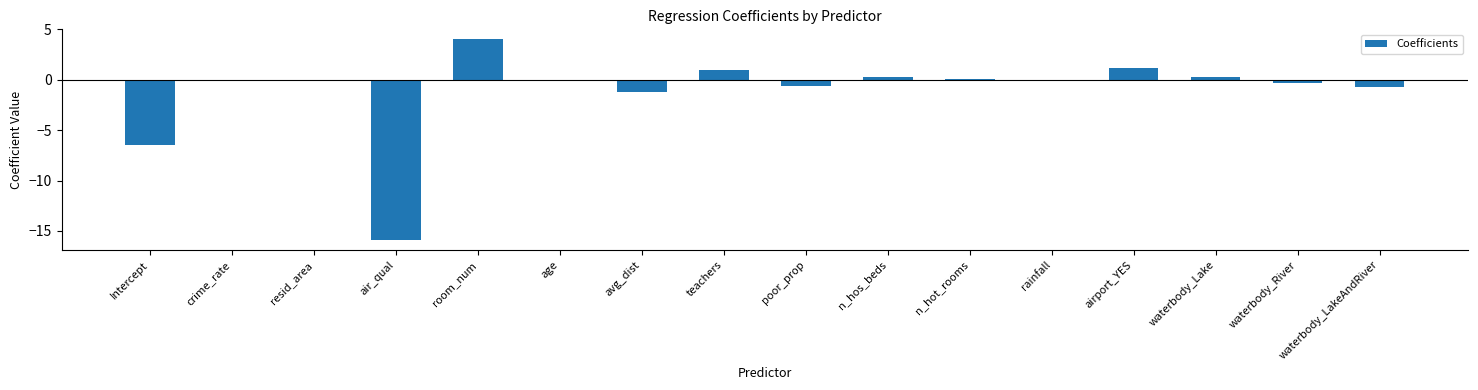

The chart shows a value of 0.0 at rainfall. True or false?

True